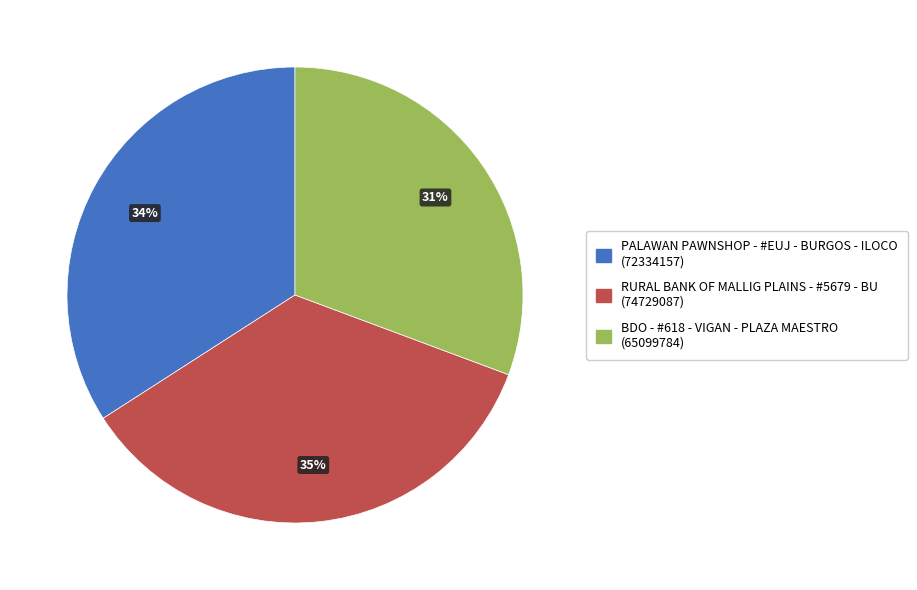

Which category has the biggest portion of the pie?

RURAL BANK OF MALLIG PLAINS - #5679 - BU